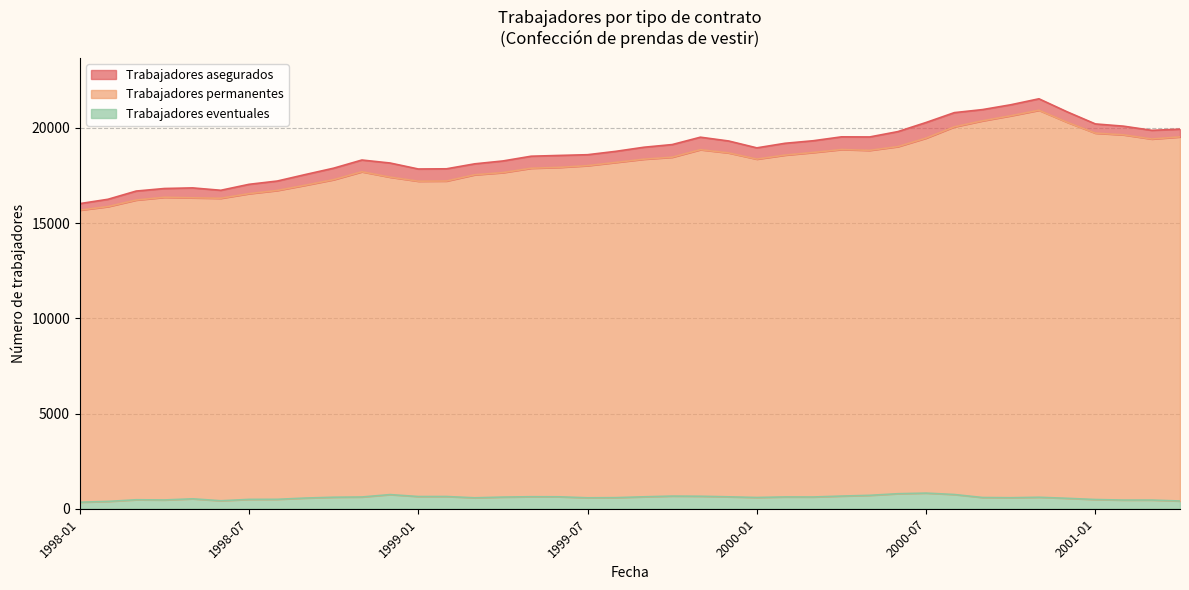

Read the Trabajadores permanentes value at 1999-10, to the nearest 100.

18500